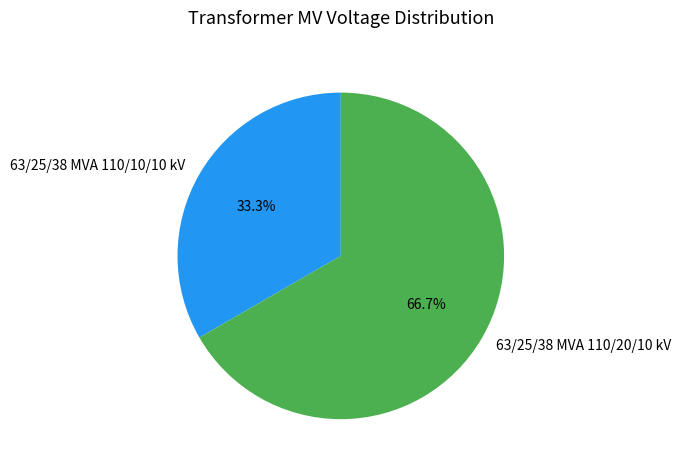

Rank the categories by value from lowest to highest.

63/25/38 MVA 110/10/10 kV, 63/25/38 MVA 110/20/10 kV